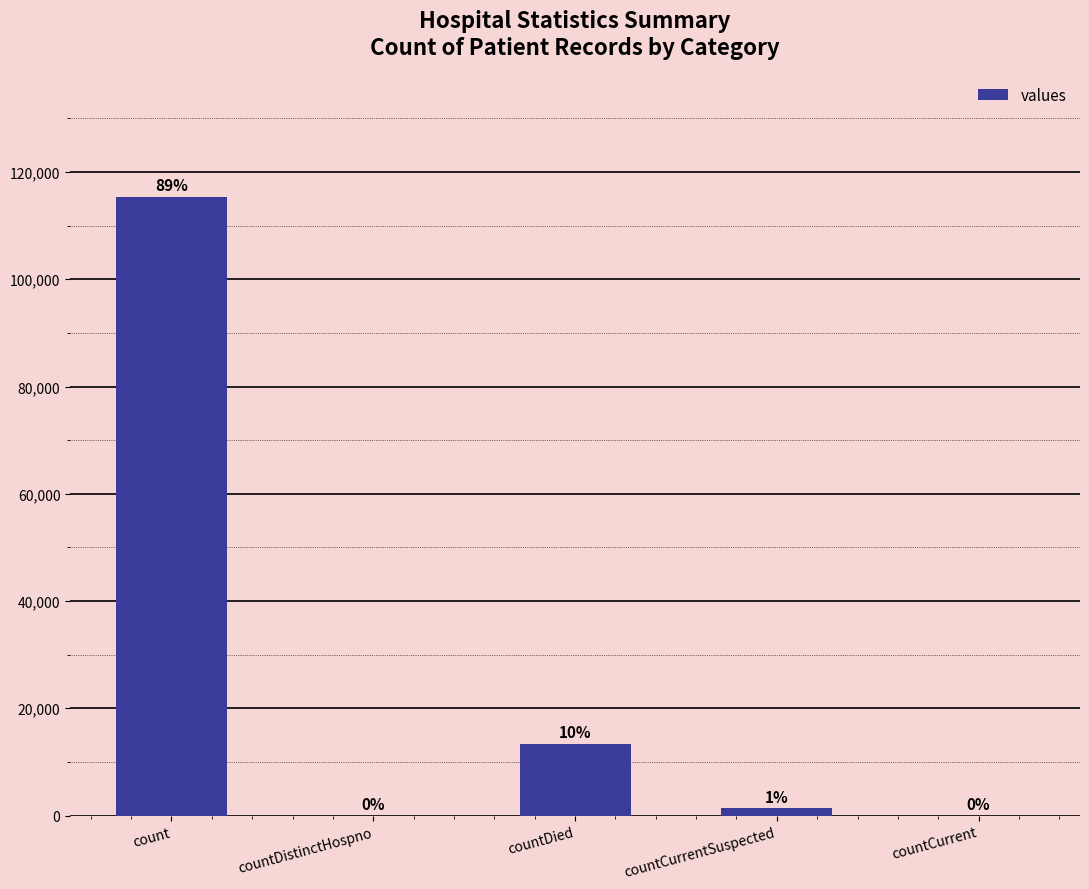

What is the difference between the maximum and second lowest values?

115379